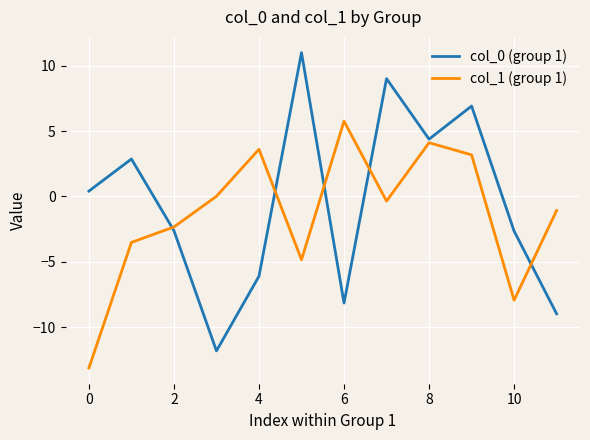

What is the minimum value for col_0 (group 1)?

-11.8